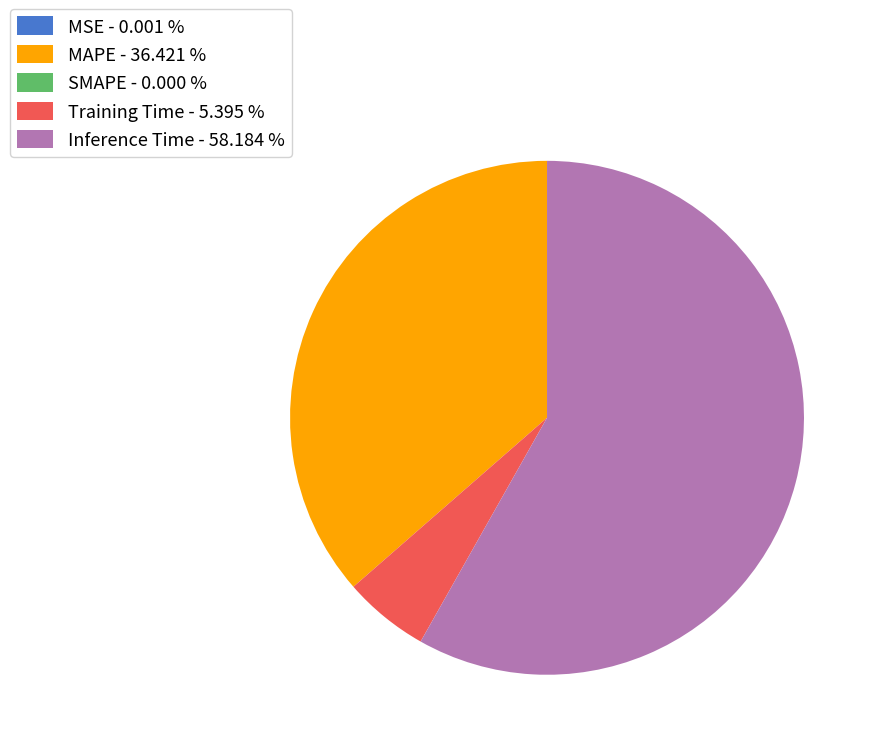

Combined, do Inference Time - 58.184 % and Training Time - 5.395 % account for over 50%?

Yes